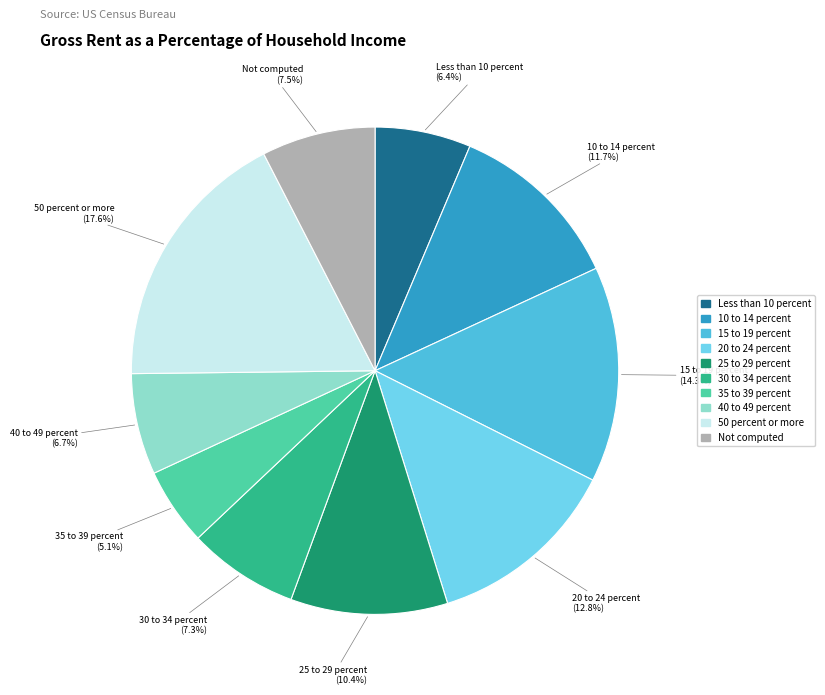

Is there any slice that represents more than half of the pie?

No